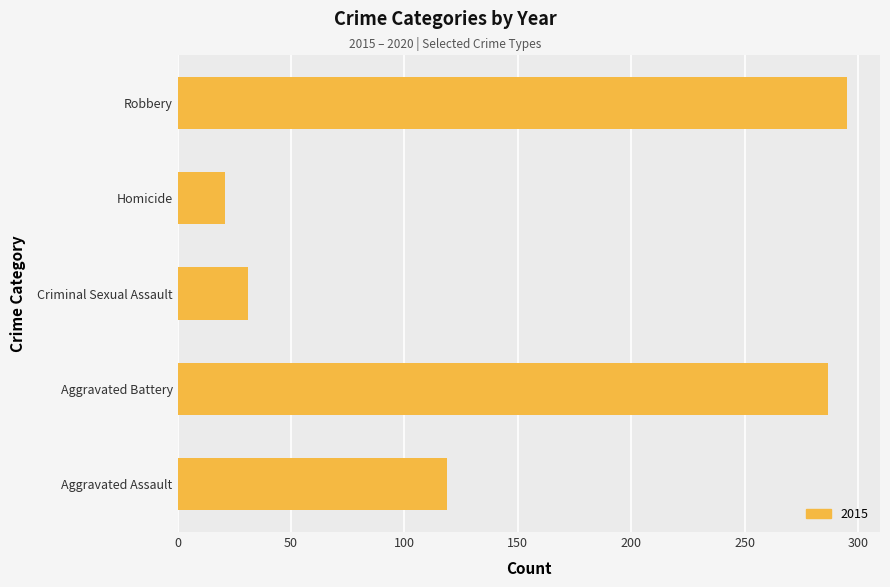

What is the smallest value displayed?

21